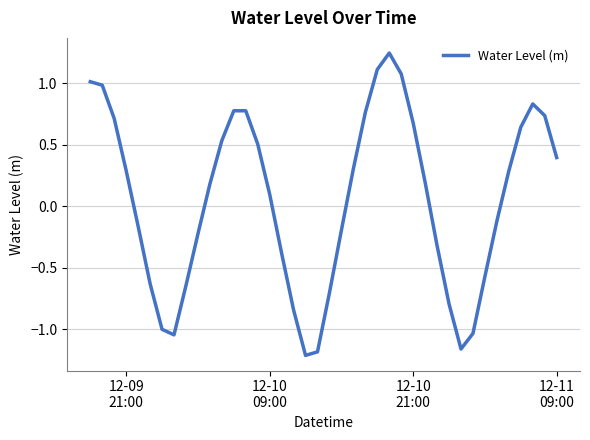

What is the difference between the maximum and minimum values?

2.5